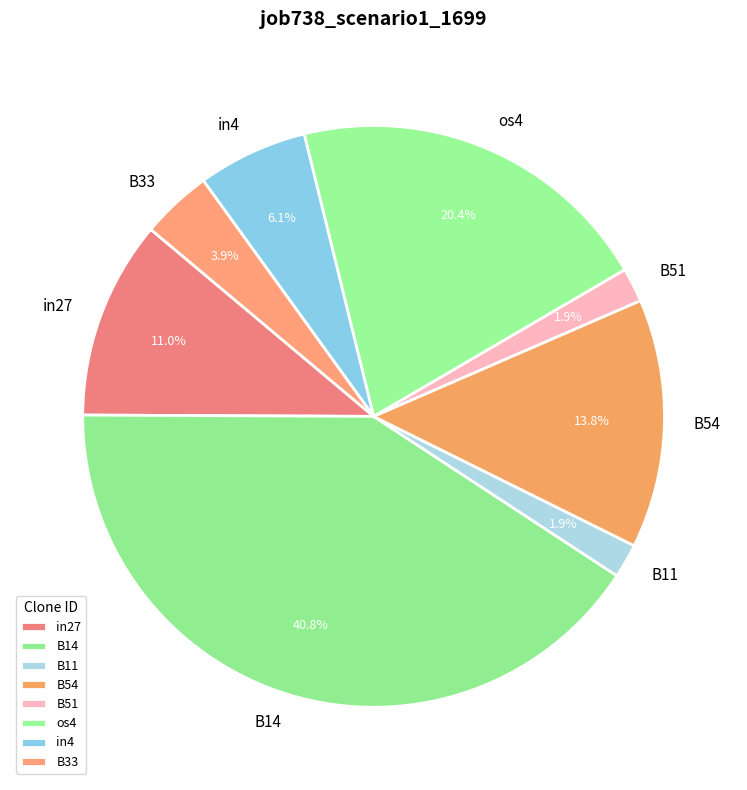

What is the largest slice in the pie chart?

B14